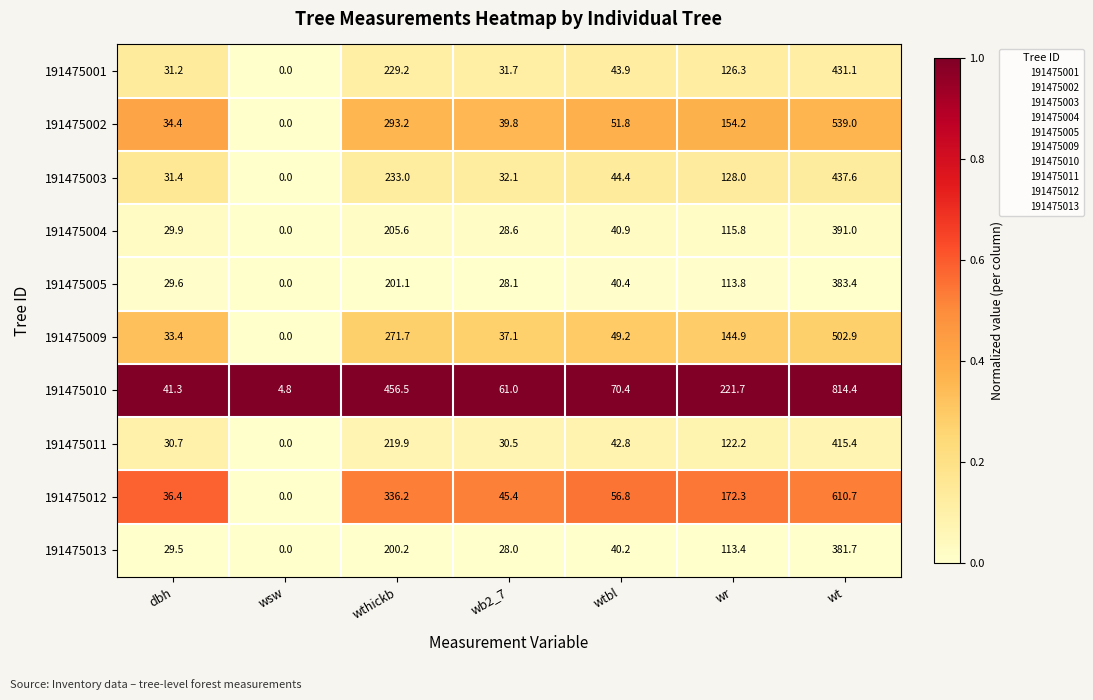

Is it true that 191475003 equals 128.0 at wr?

True